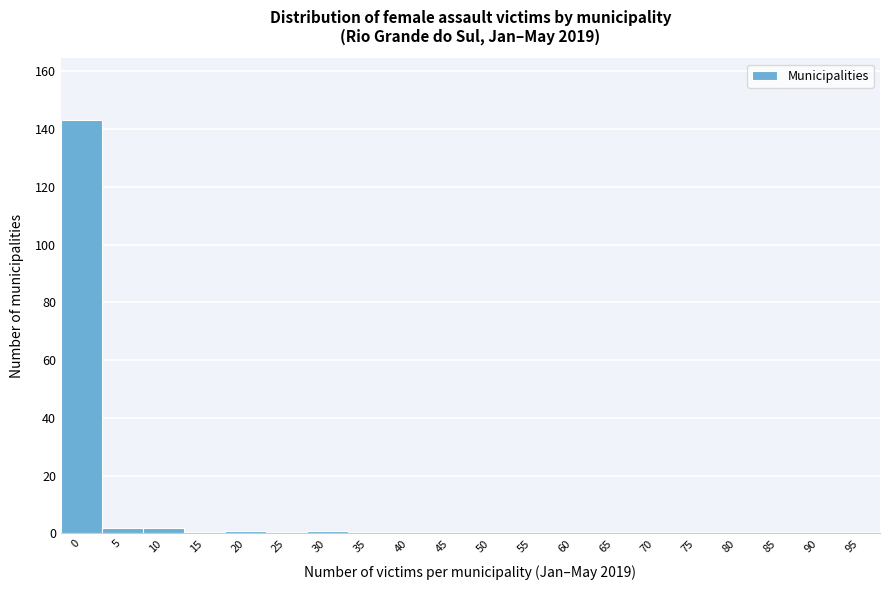

Reading left to right, what are all the values shown in this chart?

0=143	5=2	10=2	15=0	20=1	25=0	30=1	35=0	40=0	45=0	50=0	55=0	60=0	65=0	70=0	75=0	80=0	85=0	90=0	95=0